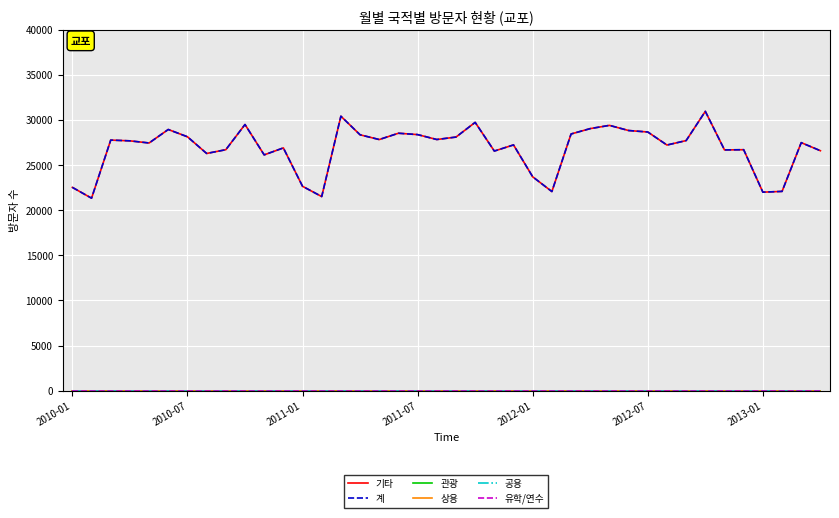

Which series has the widest spread of values?

기타